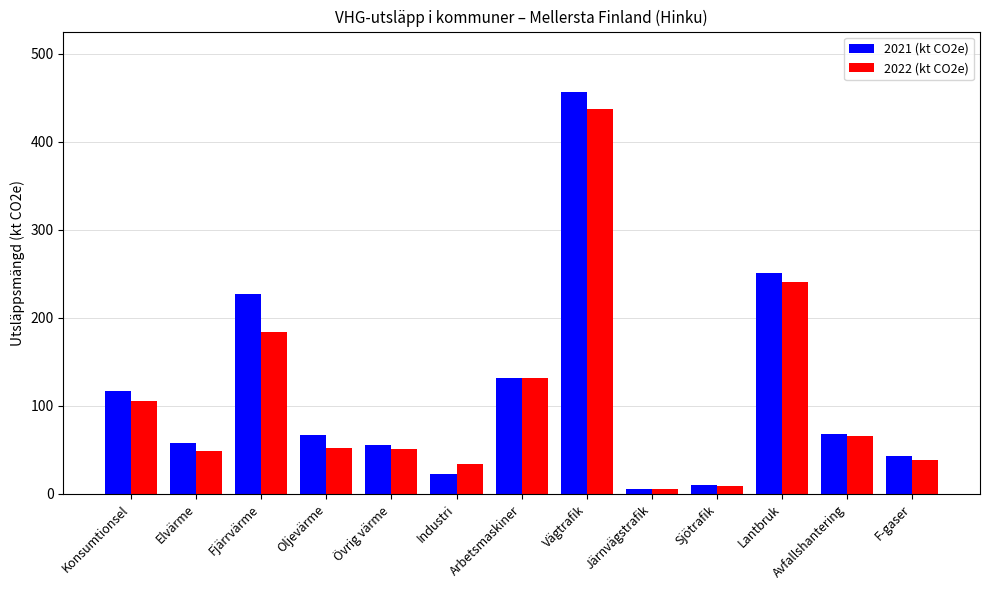

Which series has the widest spread of values?

2021 (kt CO2e)